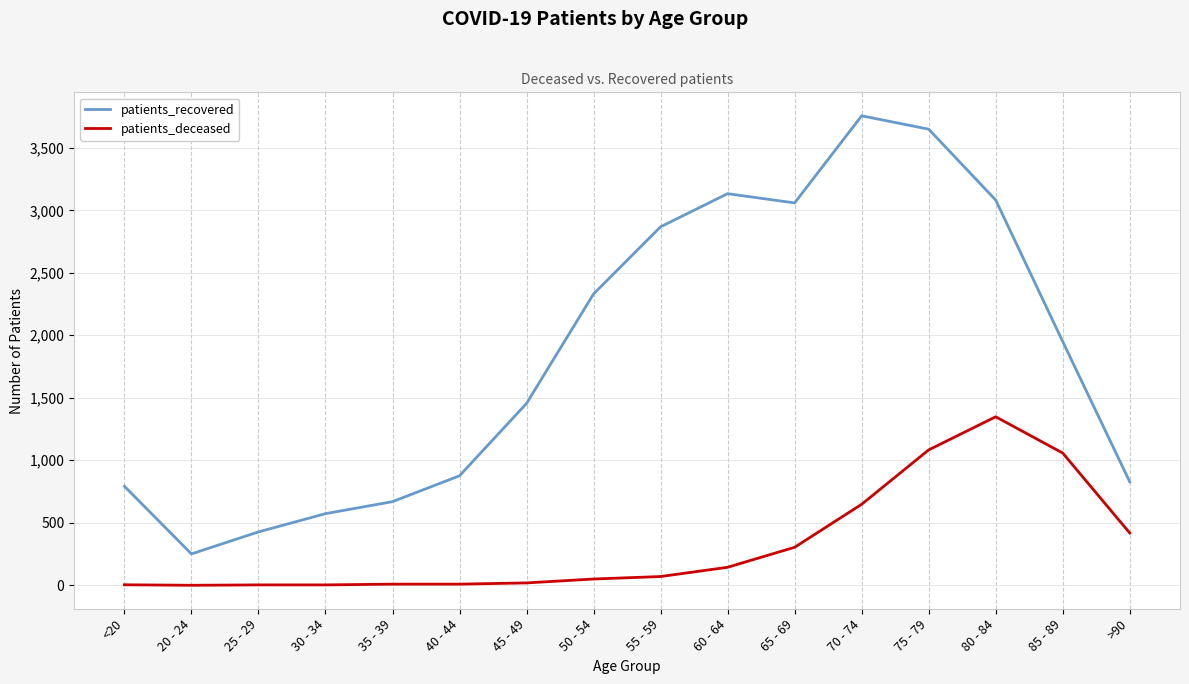

What are all the series names shown in the legend?

patients_recovered, patients_deceased